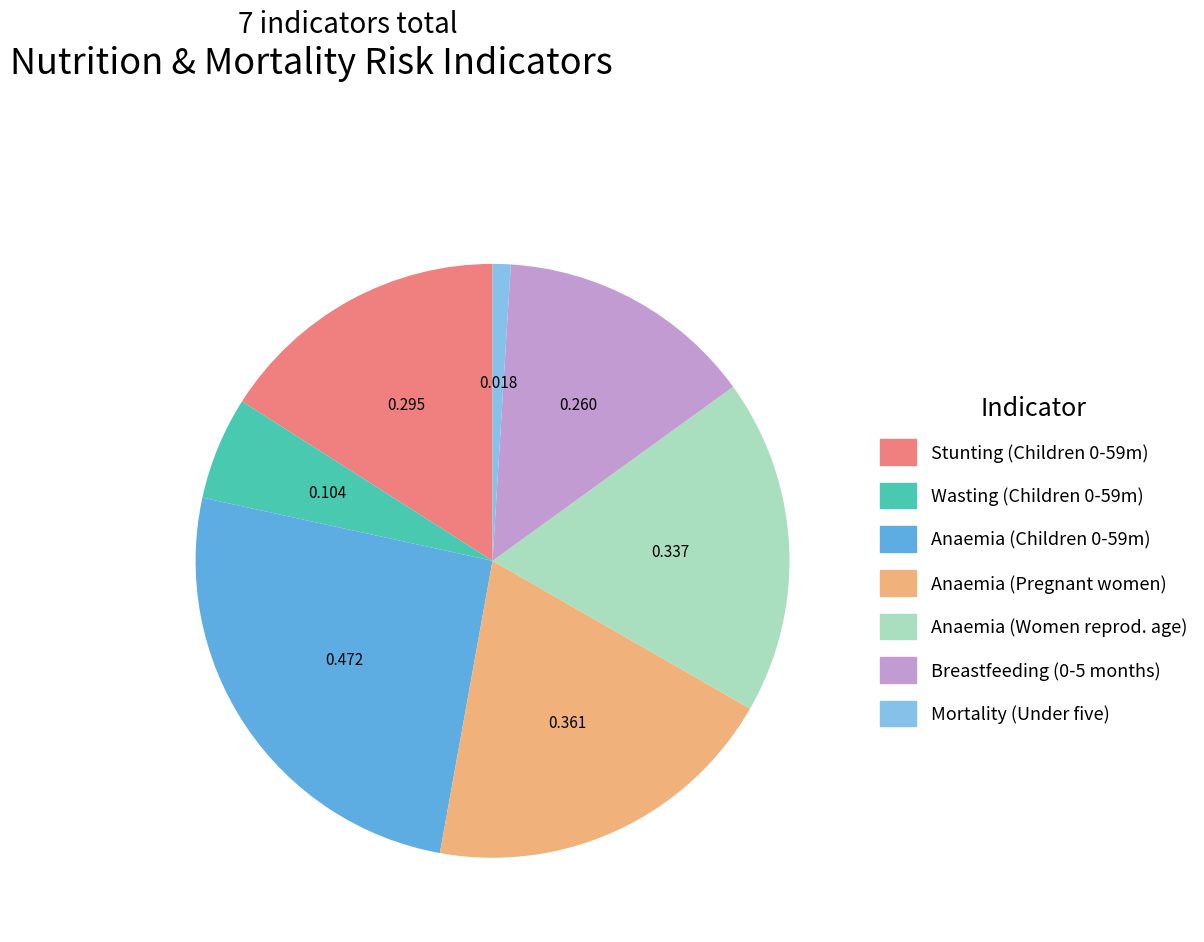

Is there a majority slice in this chart?

No